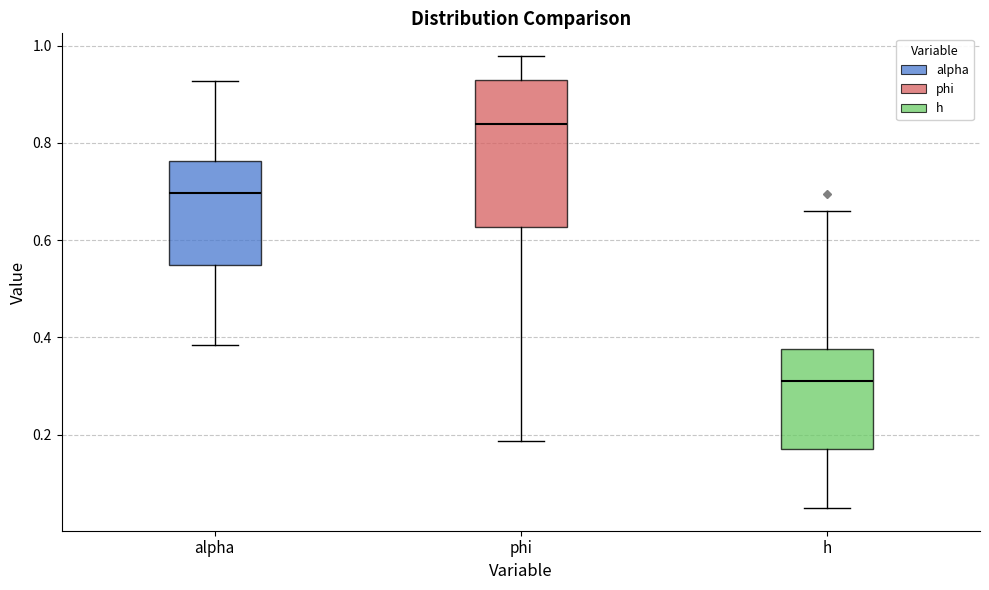

Reading left to right, read every box against the y-axis: the position of its median line, the range the box covers, and the ends of its whiskers. The values are not printed on the chart, so give them approximately, as read against the axis.

alpha: median 0.70, box 0.56 to 0.76, whiskers 0.38 to 0.92
phi: median 0.84, box 0.62 to 0.92, whiskers 0.18 to 0.98
h: median 0.32, box 0.18 to 0.38, whiskers 0.04 to 0.66